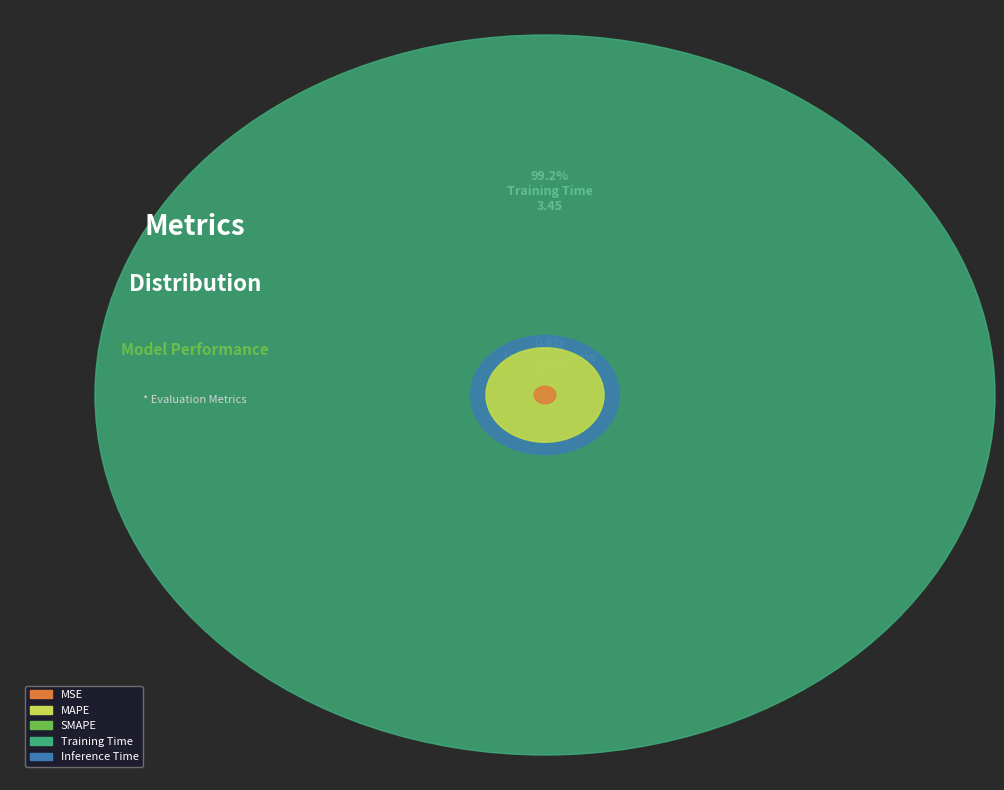

What is the change in value from Training Time to Inference Time?

-3.4